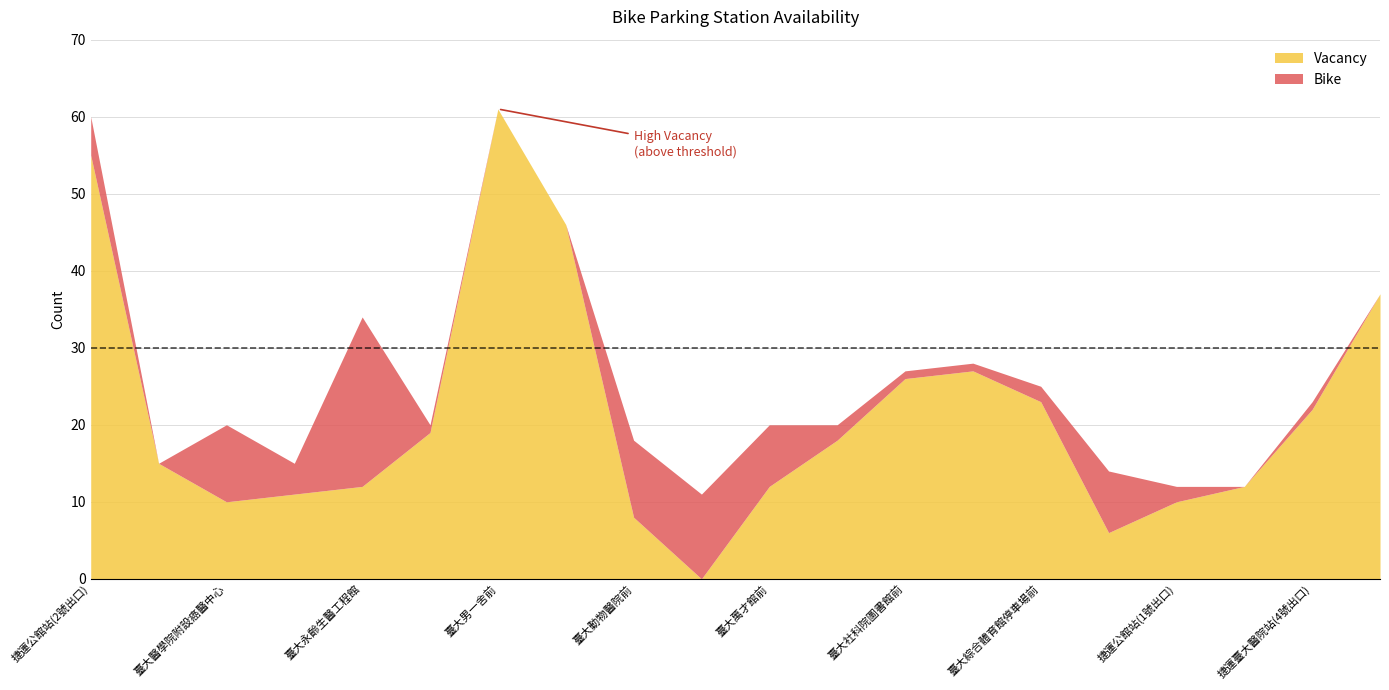

Which series has the widest spread of values?

Vacancy